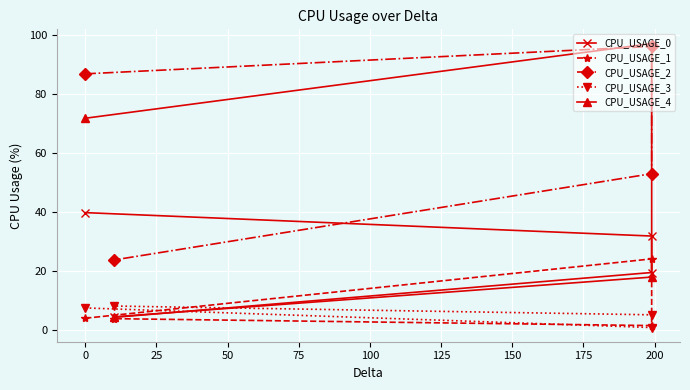

Reading left to right, what are all the values shown in this chart?

CPU_USAGE_0: 39.8	31.9	19.5	4.2
CPU_USAGE_1: 3.9	24.1	1.4	3.8
CPU_USAGE_2: 87.0	96.3	53.1	23.7
CPU_USAGE_3: 7.4	0.8	5.1	8.1
CPU_USAGE_4: 71.9	97.3	17.9	4.4